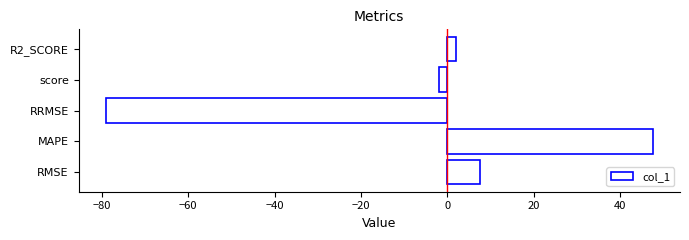

Which has a higher value, RRMSE or RMSE?

RMSE